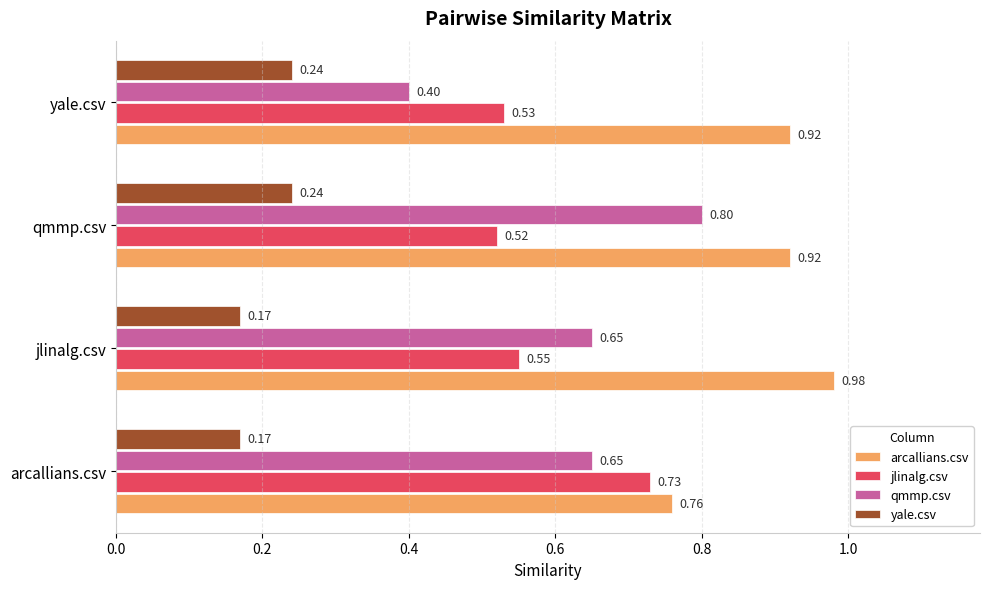

How many qmmp.csv values are between 0 and 1?

4